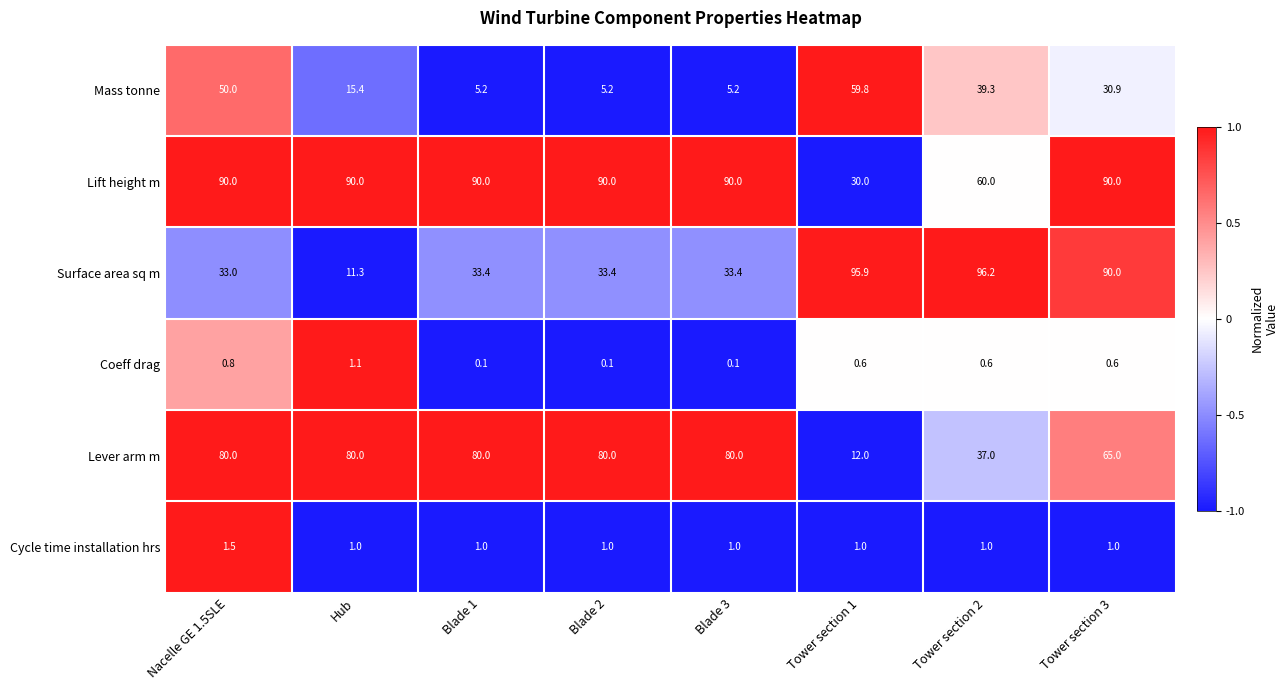

Between Hub and Blade 3, which series saw the biggest shift?

Surface area sq m